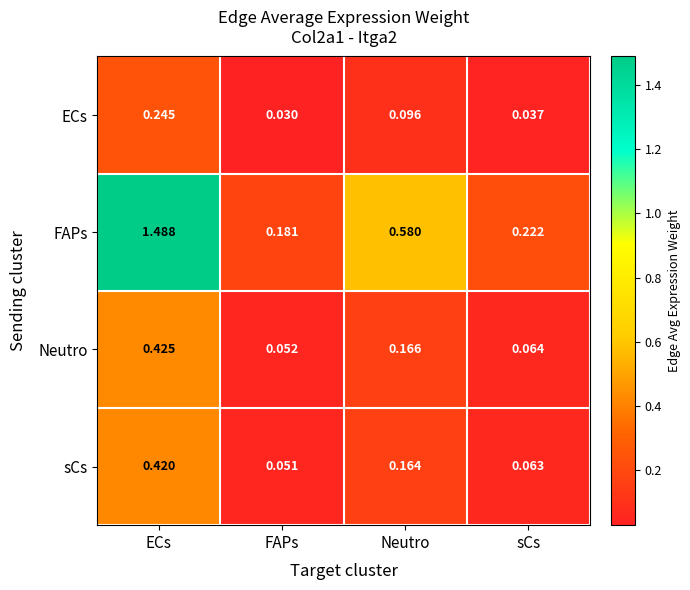

List the series in order of their peak value, highest first.

FAPs, Neutro, sCs, ECs